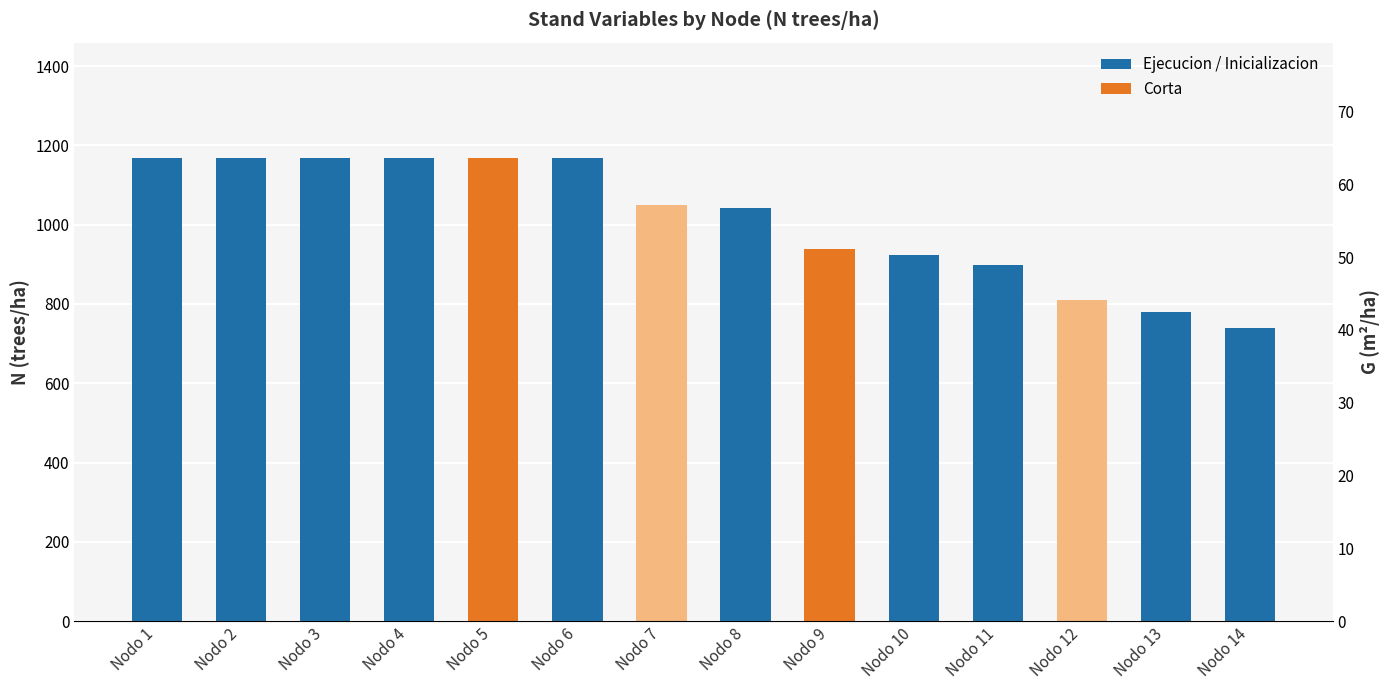

What is the sum of the values at Nodo 5 and Nodo 11?

2066.1